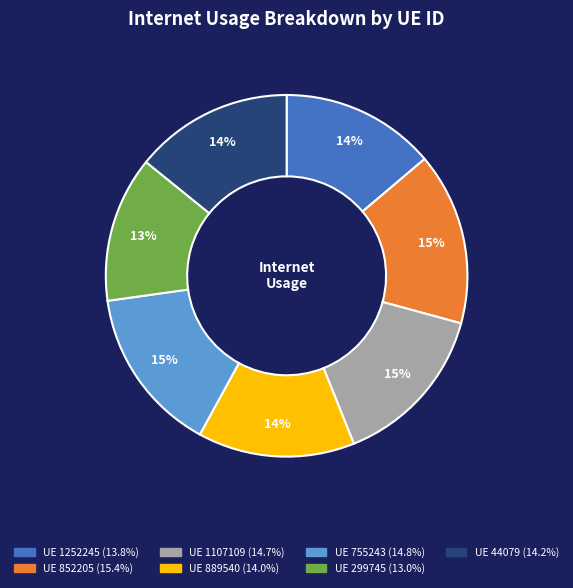

Is there a majority slice in this chart?

No